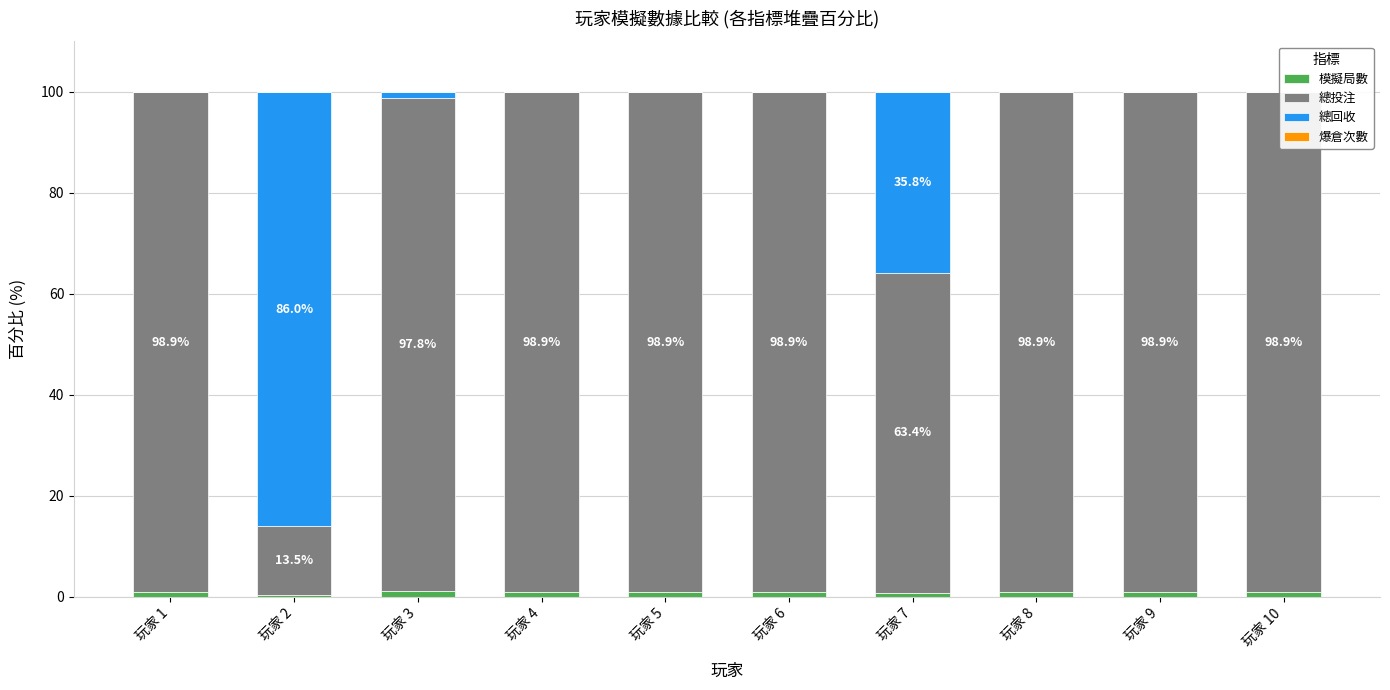

How many bars are there in each group?

4